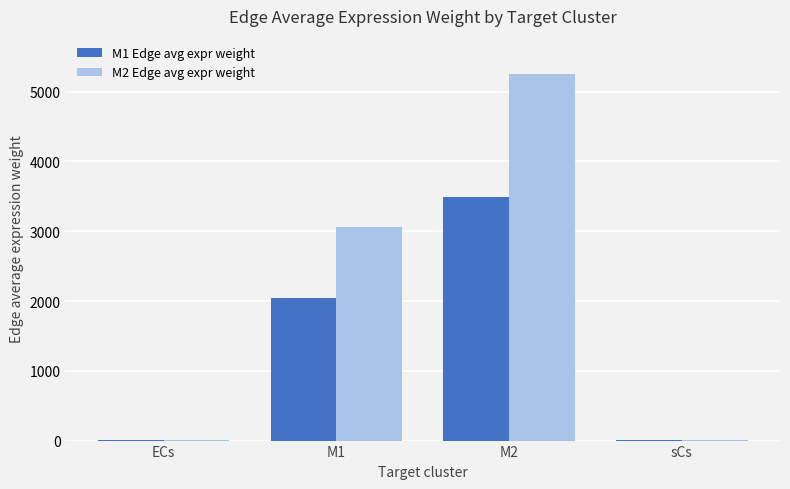

What is the spread (max minus min) of values at sCs?

1.5